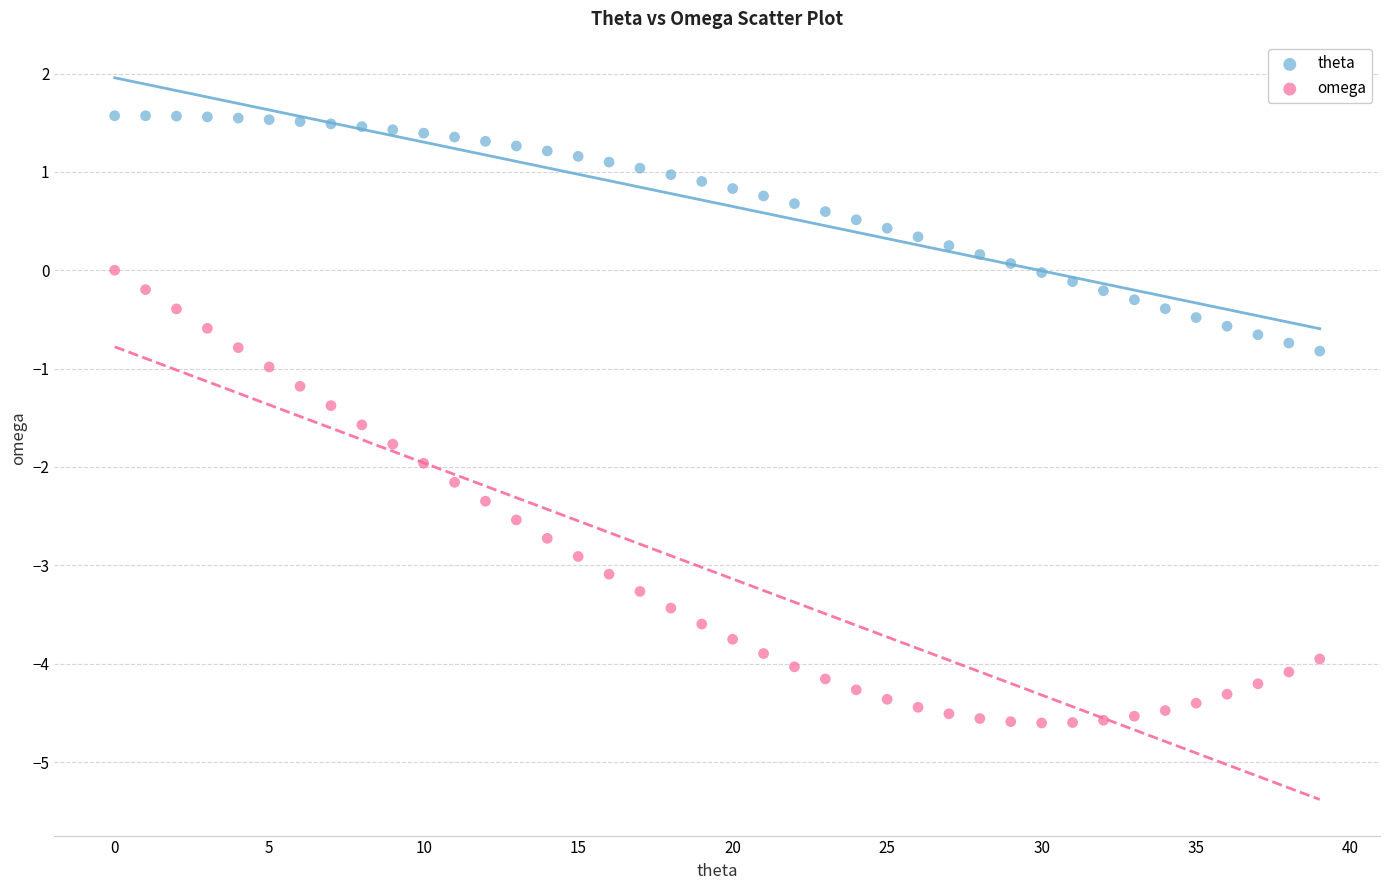

Which series reaches the minimum Y coordinate?

omega